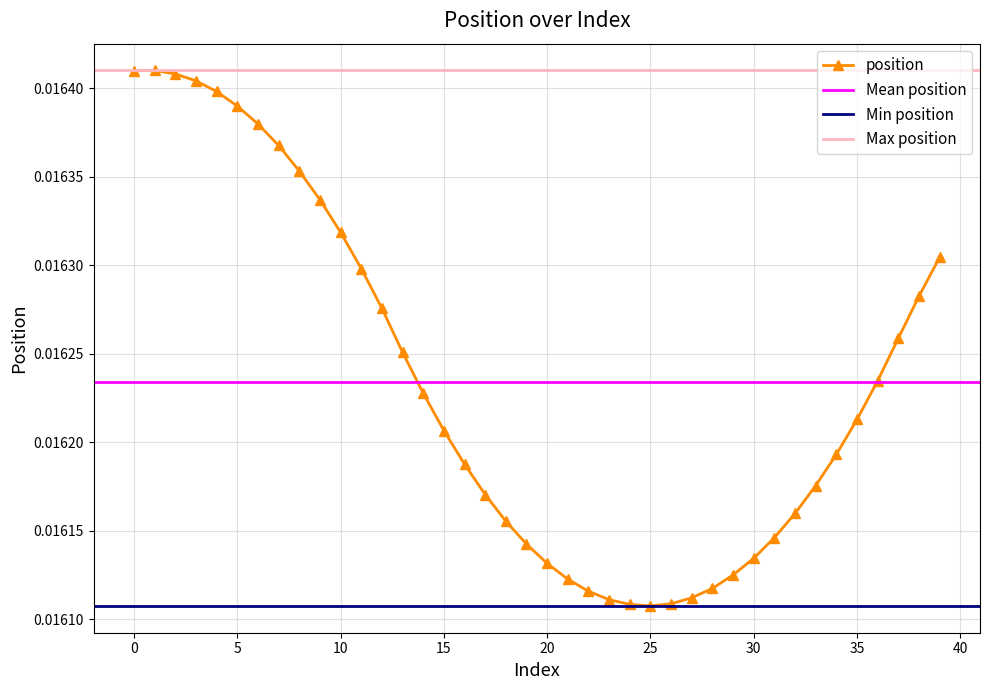

Where is the data nearest to the value 0?

25